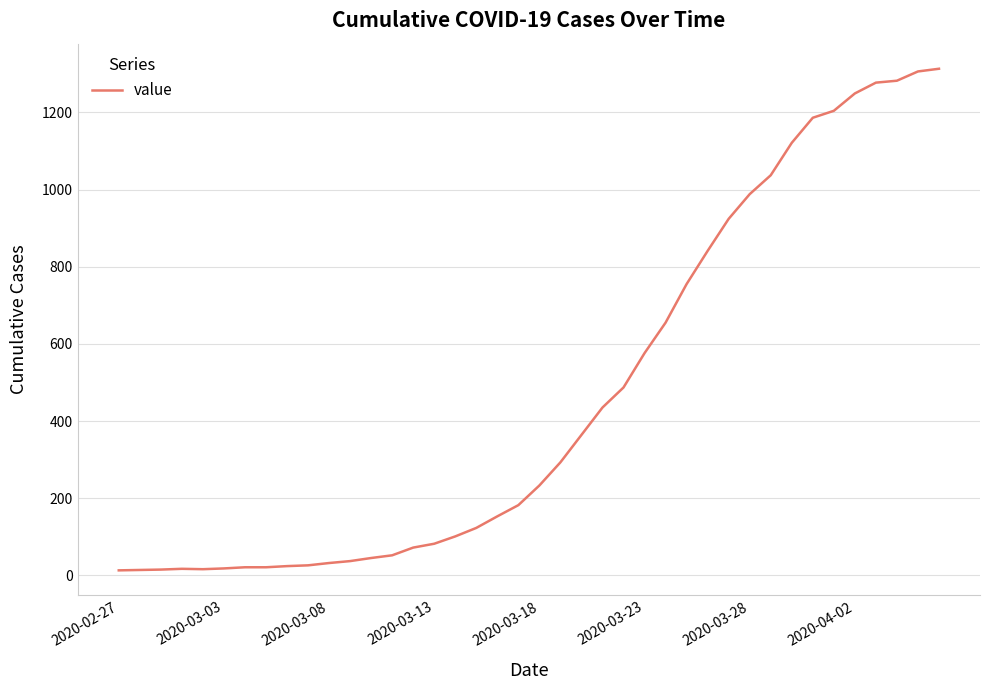

What is the difference between the maximum and minimum values?

1300